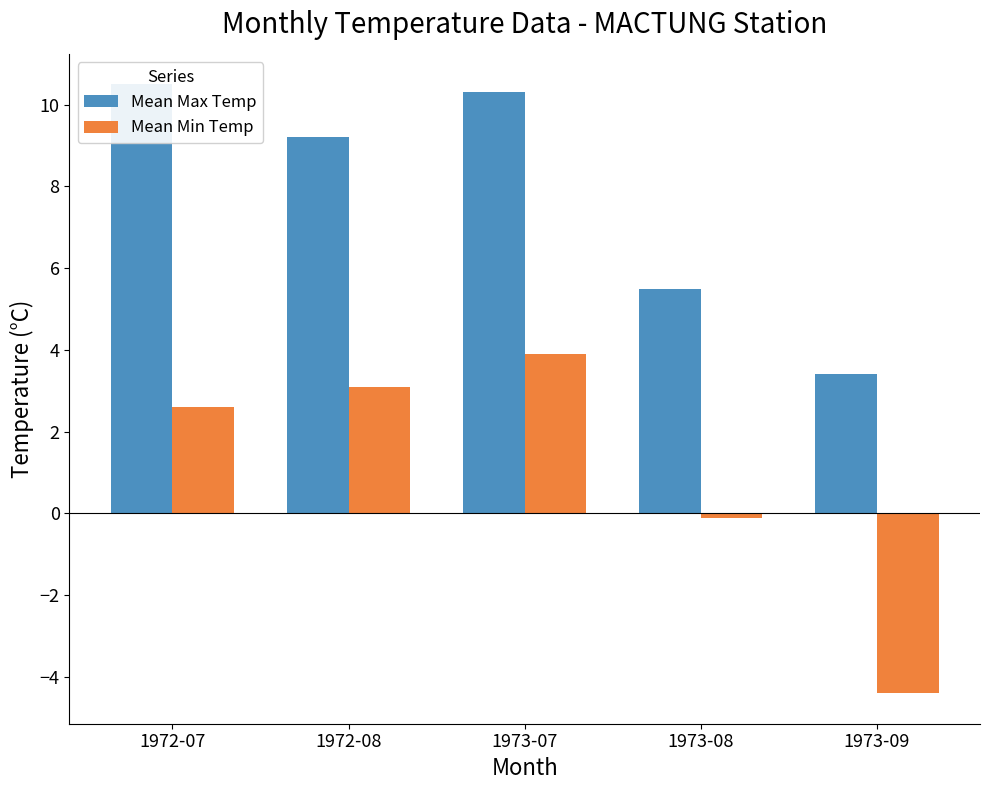

At which category is the sum across all series the highest?

1973-07